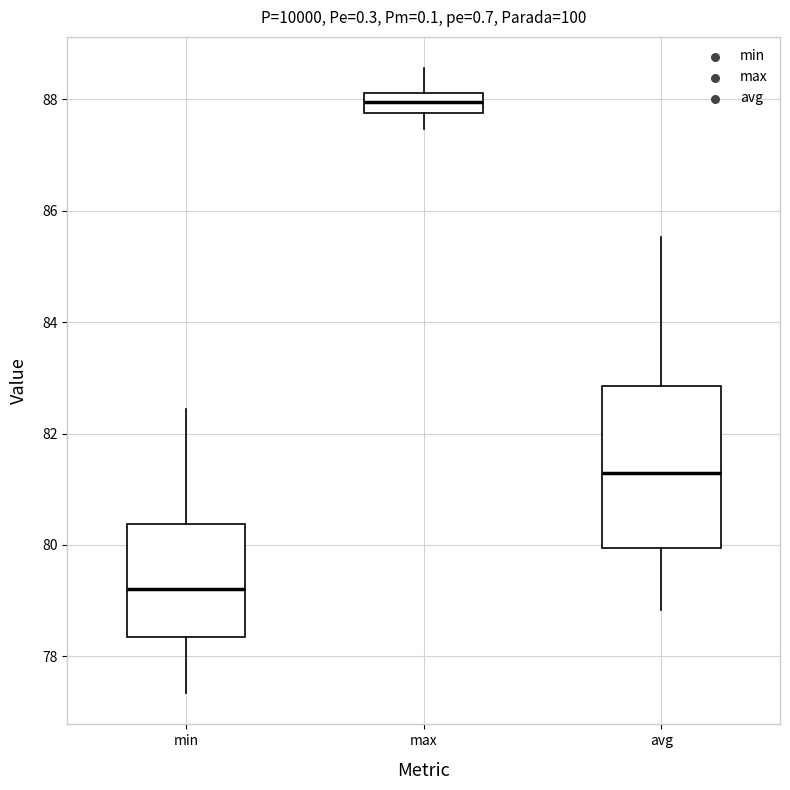

Reading left to right, transcribe this box plot: for each box, give where its median line is, the range the box spans, and where its two whiskers end, as read against the y-axis. The values are not printed on the chart, so give them approximately, as read against the axis.

min: median 79.2, box 78.4 to 80.4, whiskers 77.4 to 82.4
max: median 88.0, box 87.8 to 88.2, whiskers 87.4 to 88.6
avg: median 81.2, box 80.0 to 82.8, whiskers 78.8 to 85.6